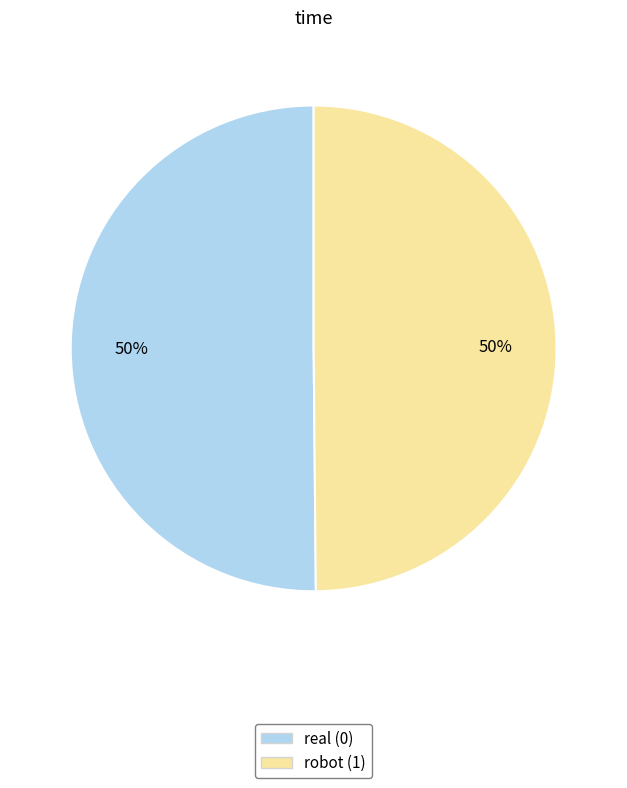

To the nearest percent, what is the difference between the robot (1) and real (0) slice percentages?

0%